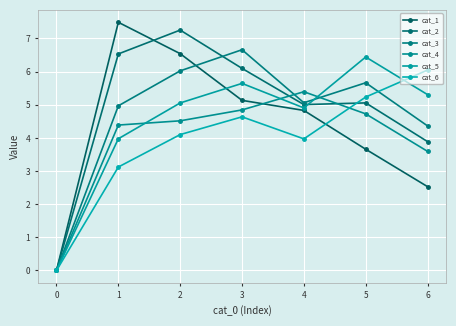

At which category does cat_3 reach its first local valley?

4